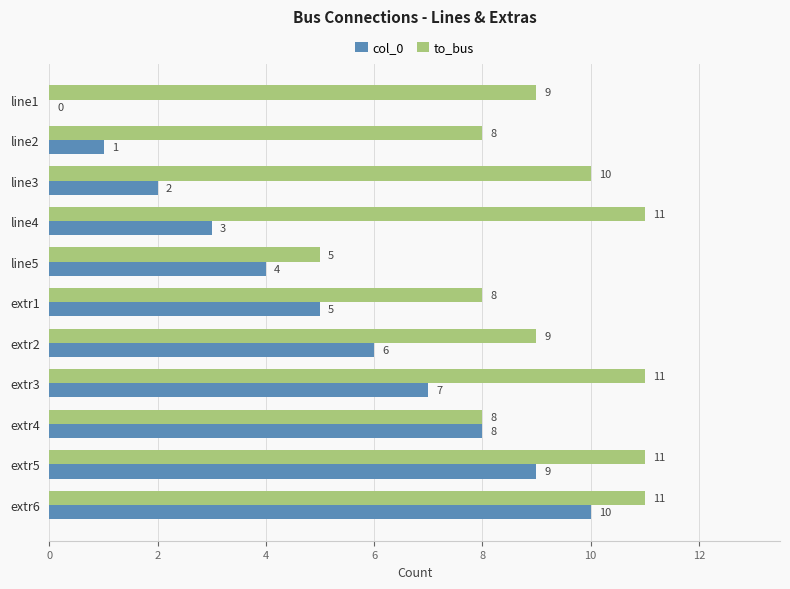

Which series changed the most between line1 and line4?

col_0